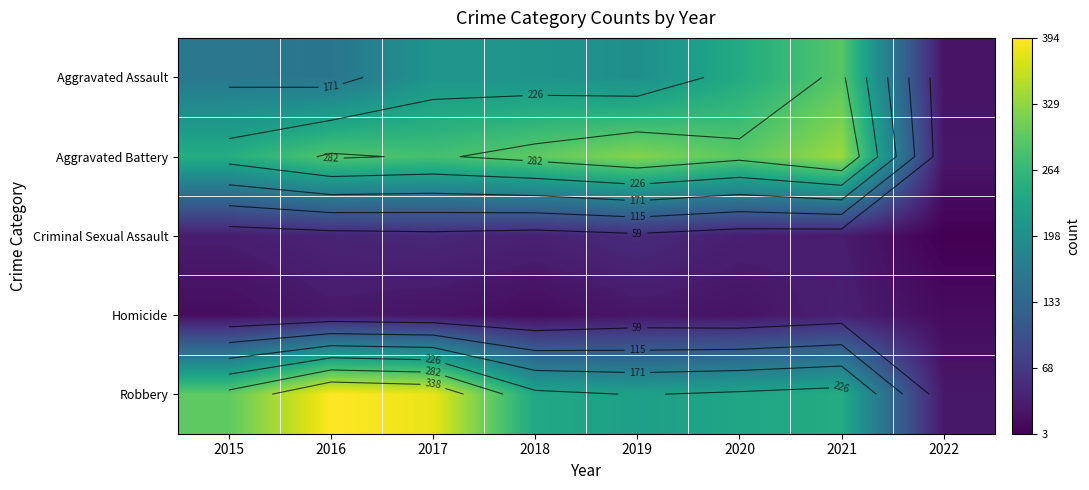

The value of Aggravated Assault at 2019 is 197. True or false?

True